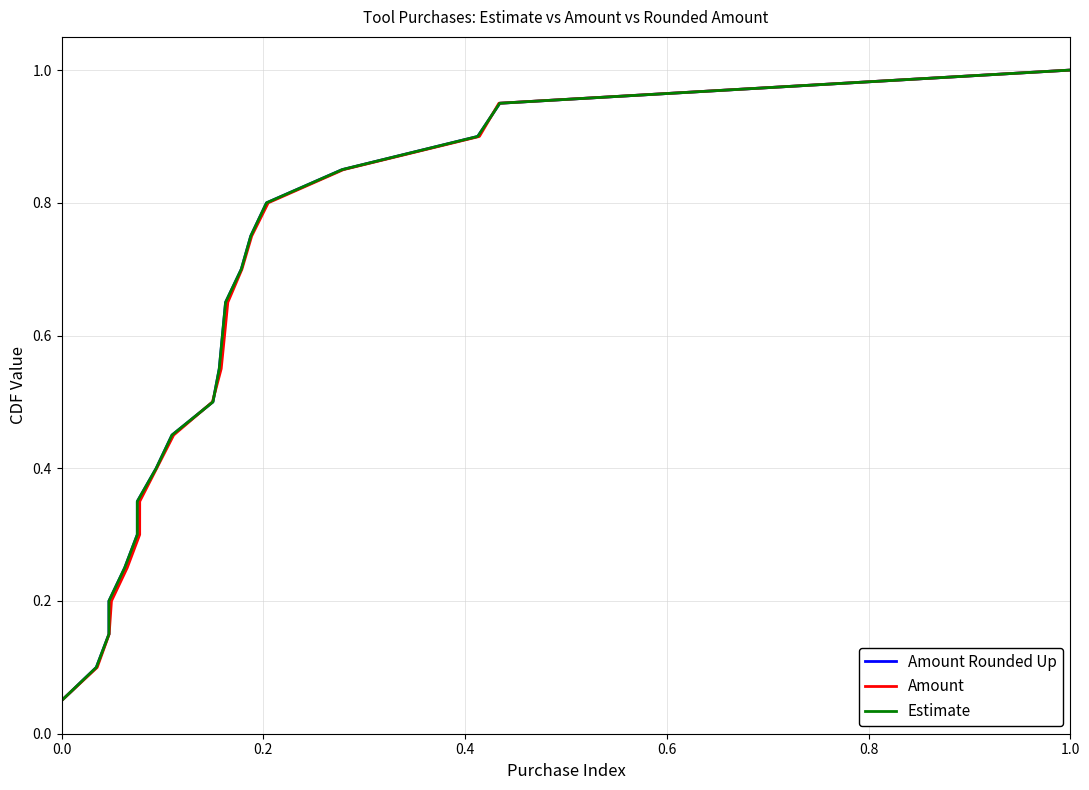

Rank the series by their maximum value, from highest to lowest.

Amount Rounded Up, Amount, Estimate